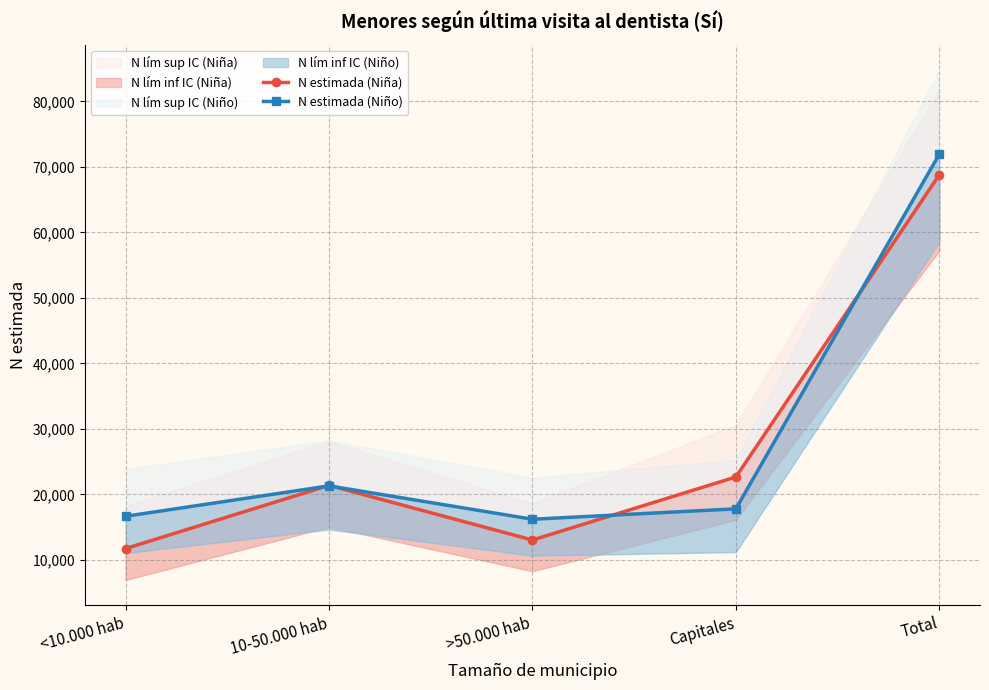

How many data points in N estimada (Niña) are less than 21373?

2